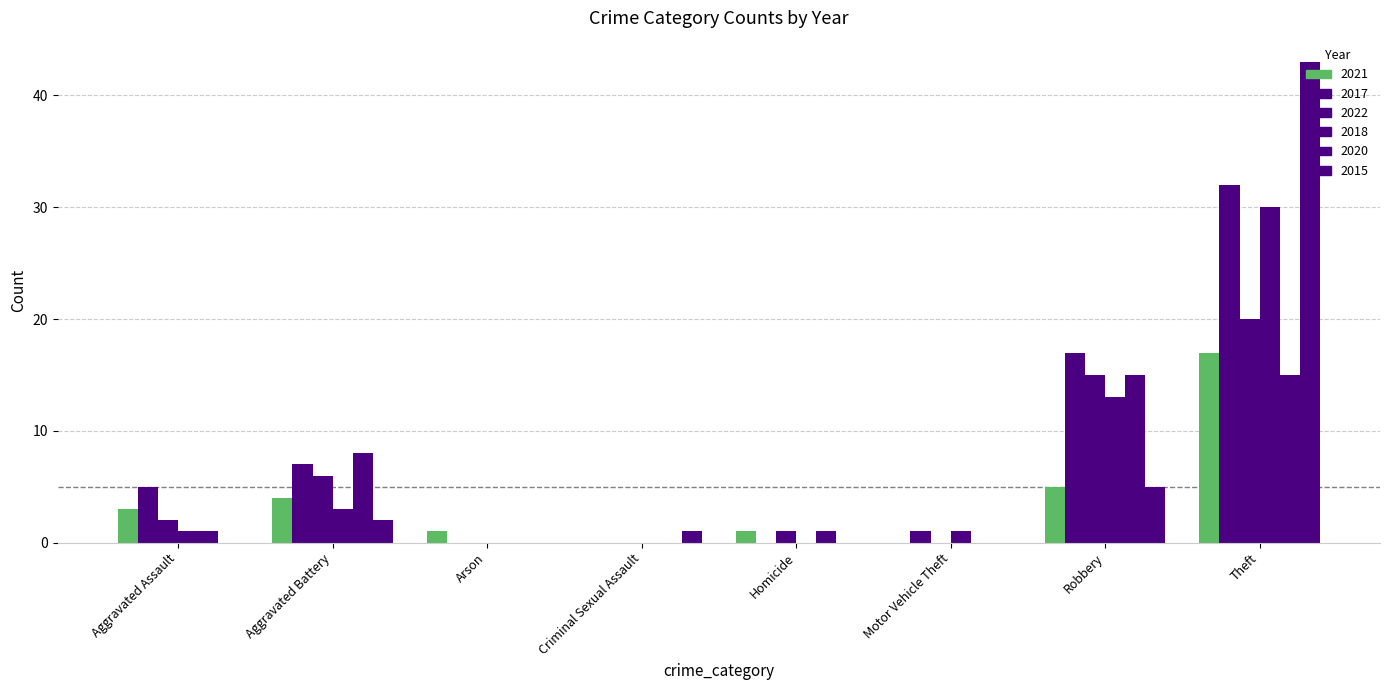

At which category is the sum across all series the highest?

Theft